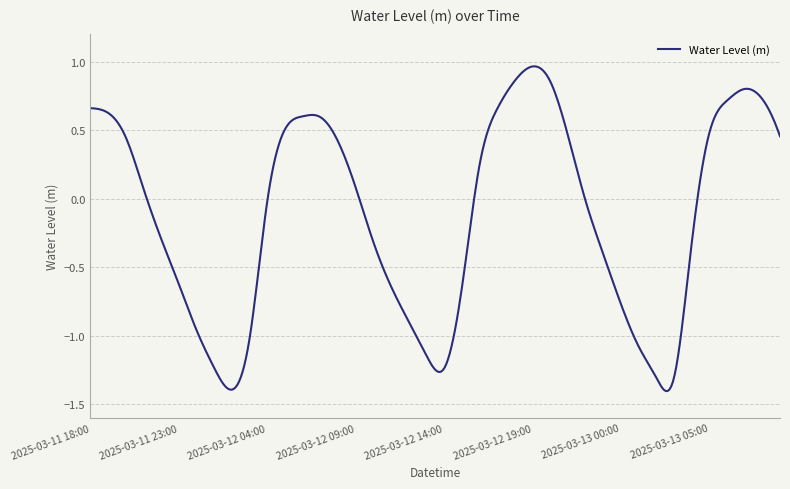

What is the sum of all values?

-49.4